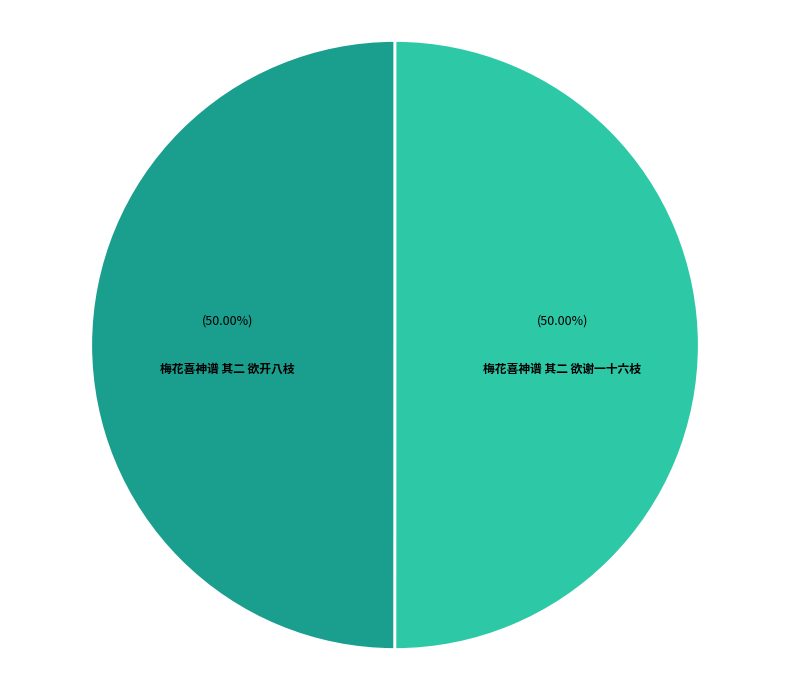

To the nearest percent, what is the combined percentage of 梅花喜神谱 其二 欲开八枝 and 梅花喜神谱 其二 欲谢一十六枝?

100%